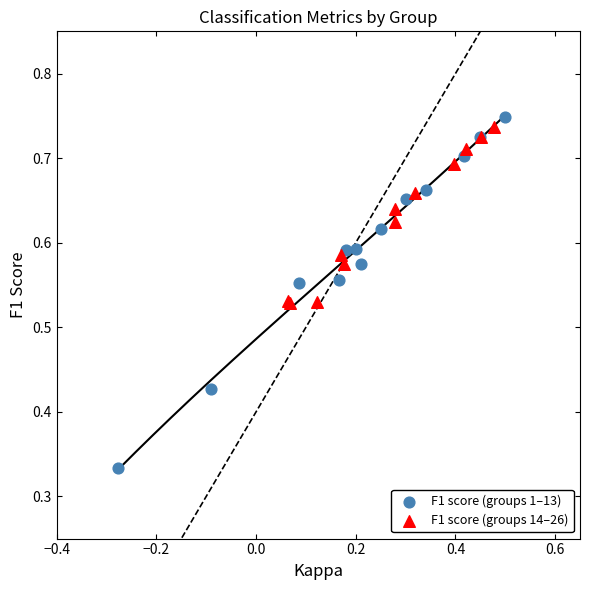

Which series contains the lowest Y value?

F1 score (groups 1–13)